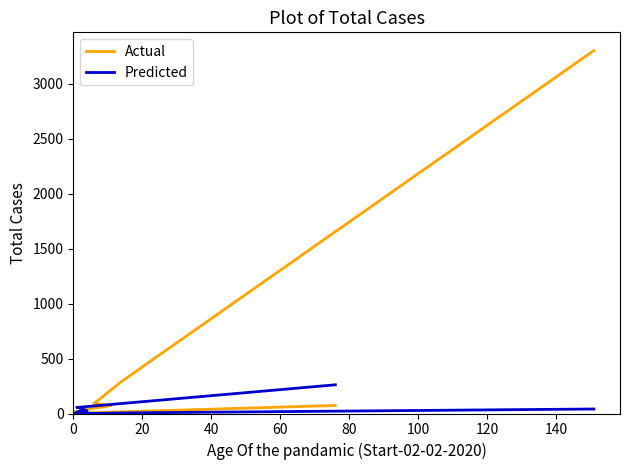

What is the minimum value for Actual?

2